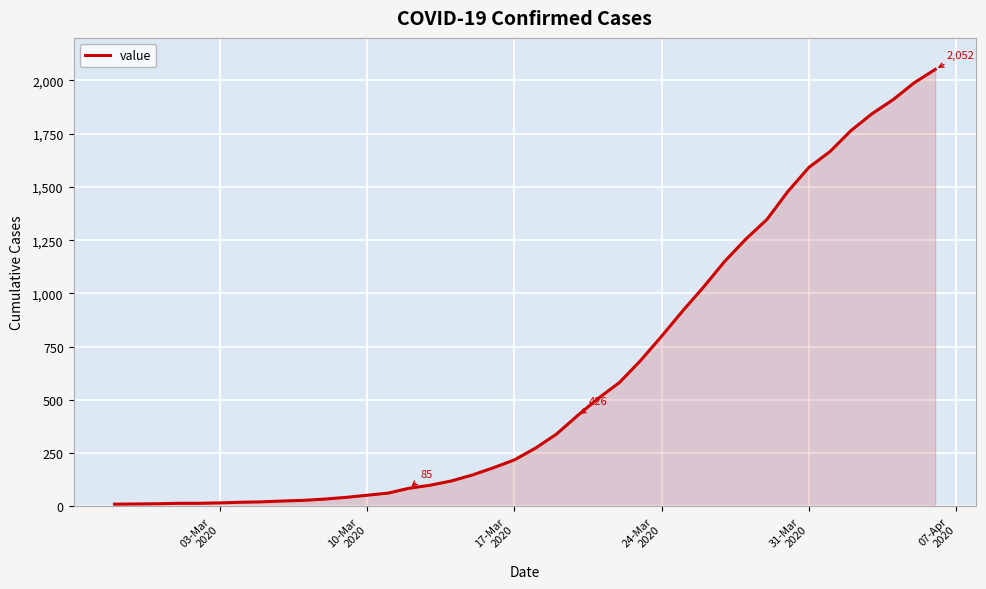

What is the difference between the maximum and minimum values?

2042